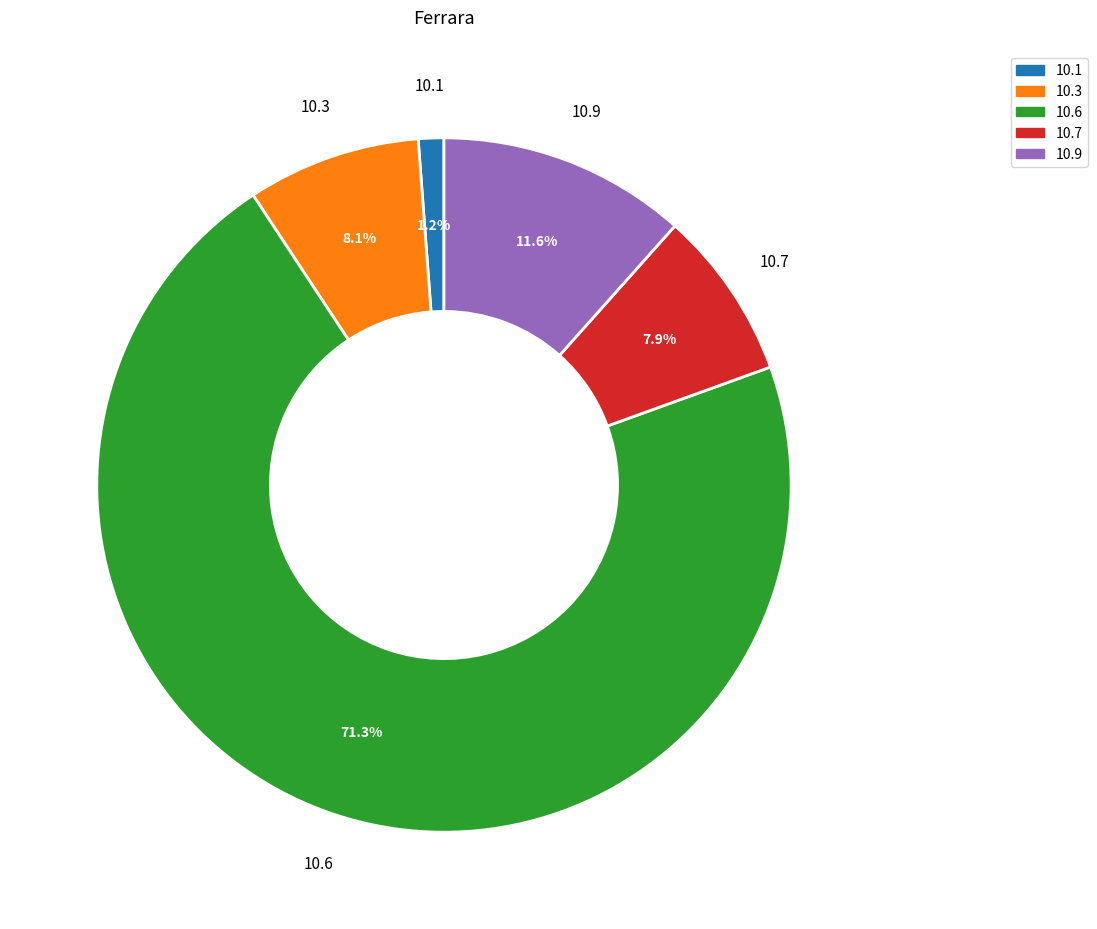

Which has a higher value, 10.1 or 10.9?

10.9